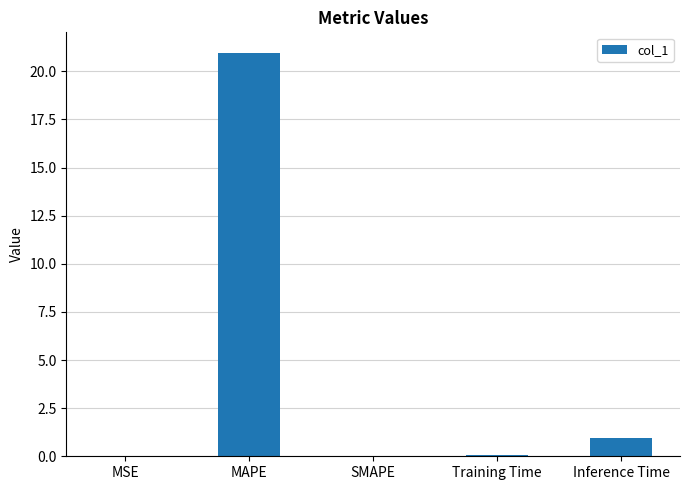

The chart shows a value of -14.6 at SMAPE. True or false?

False